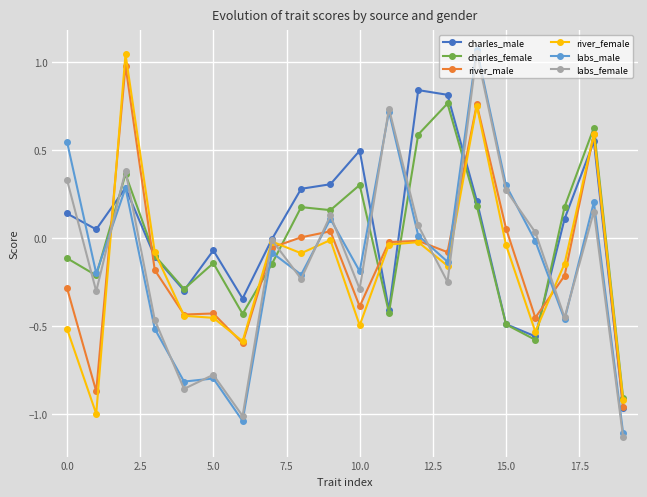

How many values in the charles_female series exceed 0?

9